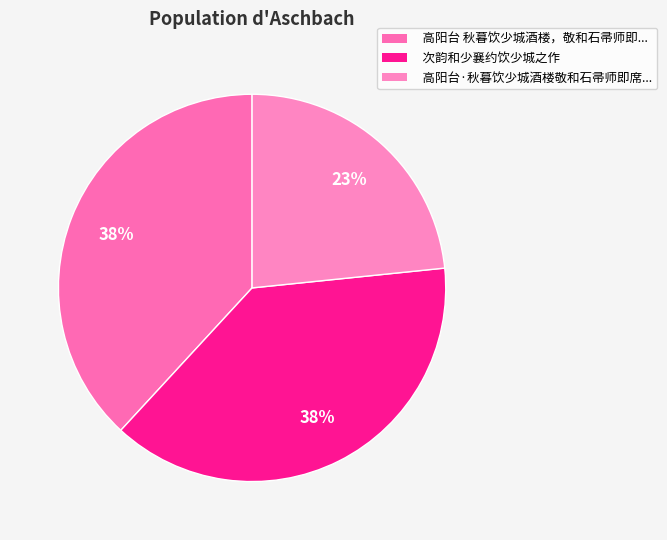

How many segments does this pie chart have?

3